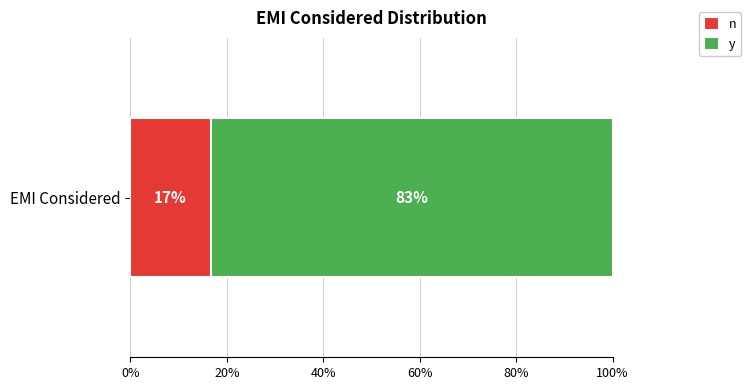

Which series has the largest range (max minus min)?

n